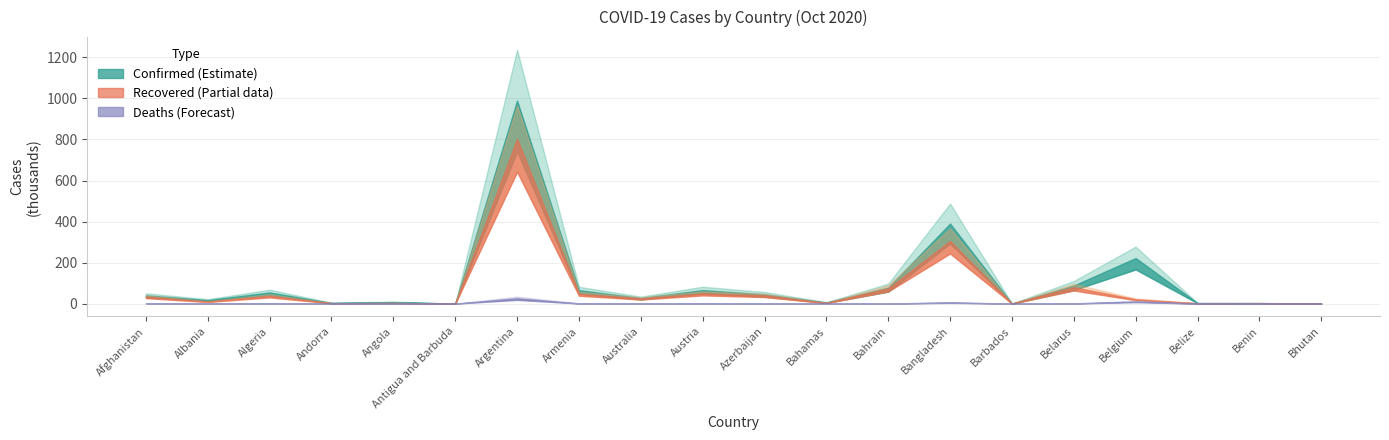

True or false: Confirmed and Deaths cross at least once.

False